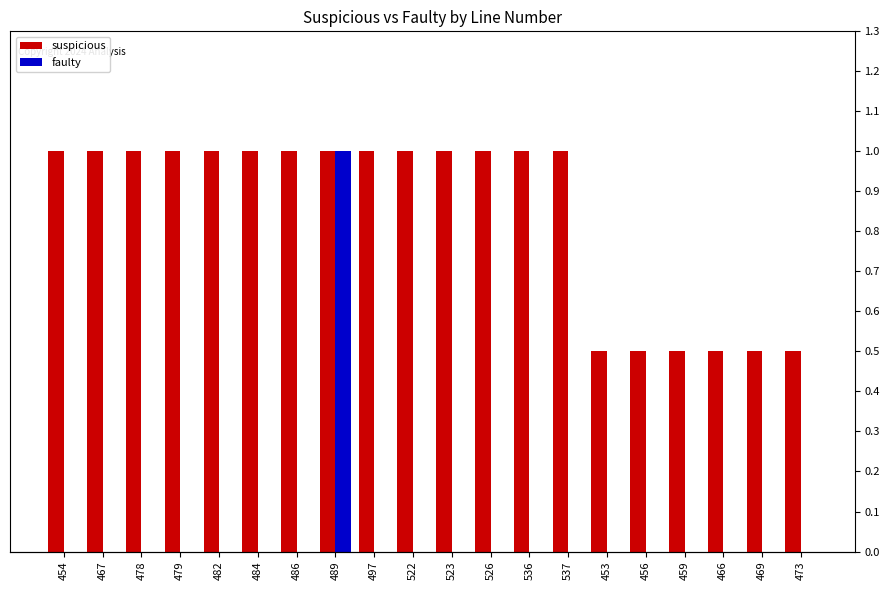

Which label corresponds to the largest value in the chart?

454